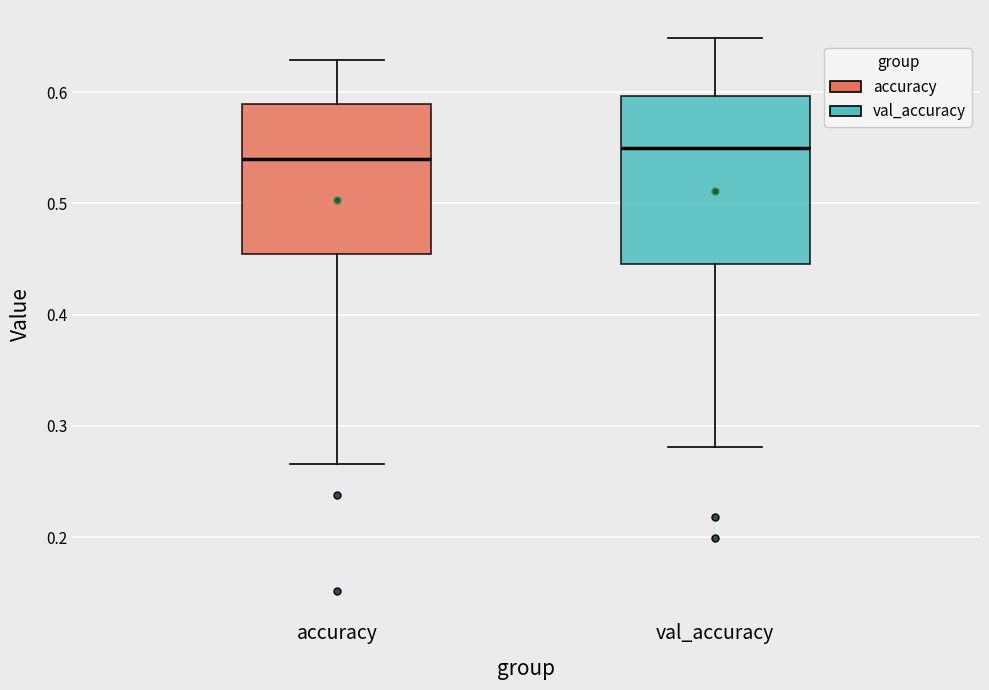

Comparing the boxes themselves (not the whiskers), which one is the tallest?

val_accuracy